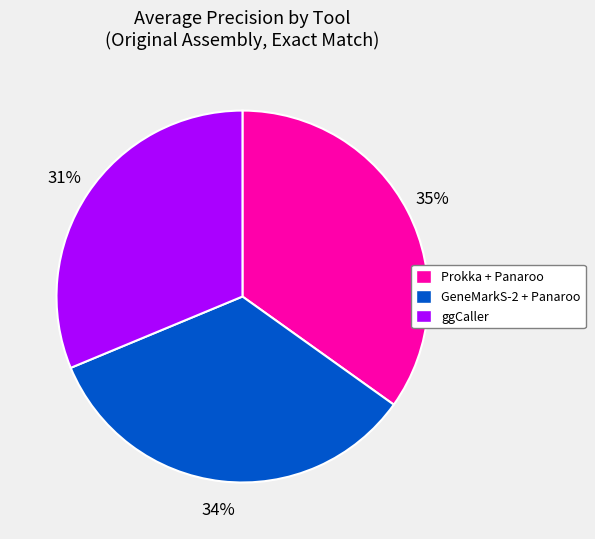

How many segments does this pie chart have?

3